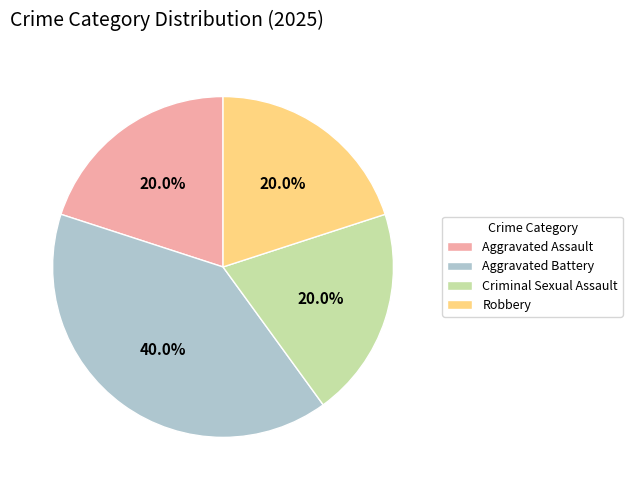

Which slice is the largest?

Aggravated Battery